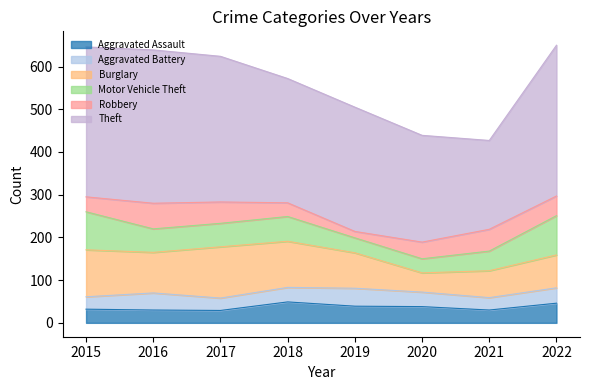

How many lines are shown in the chart?

6